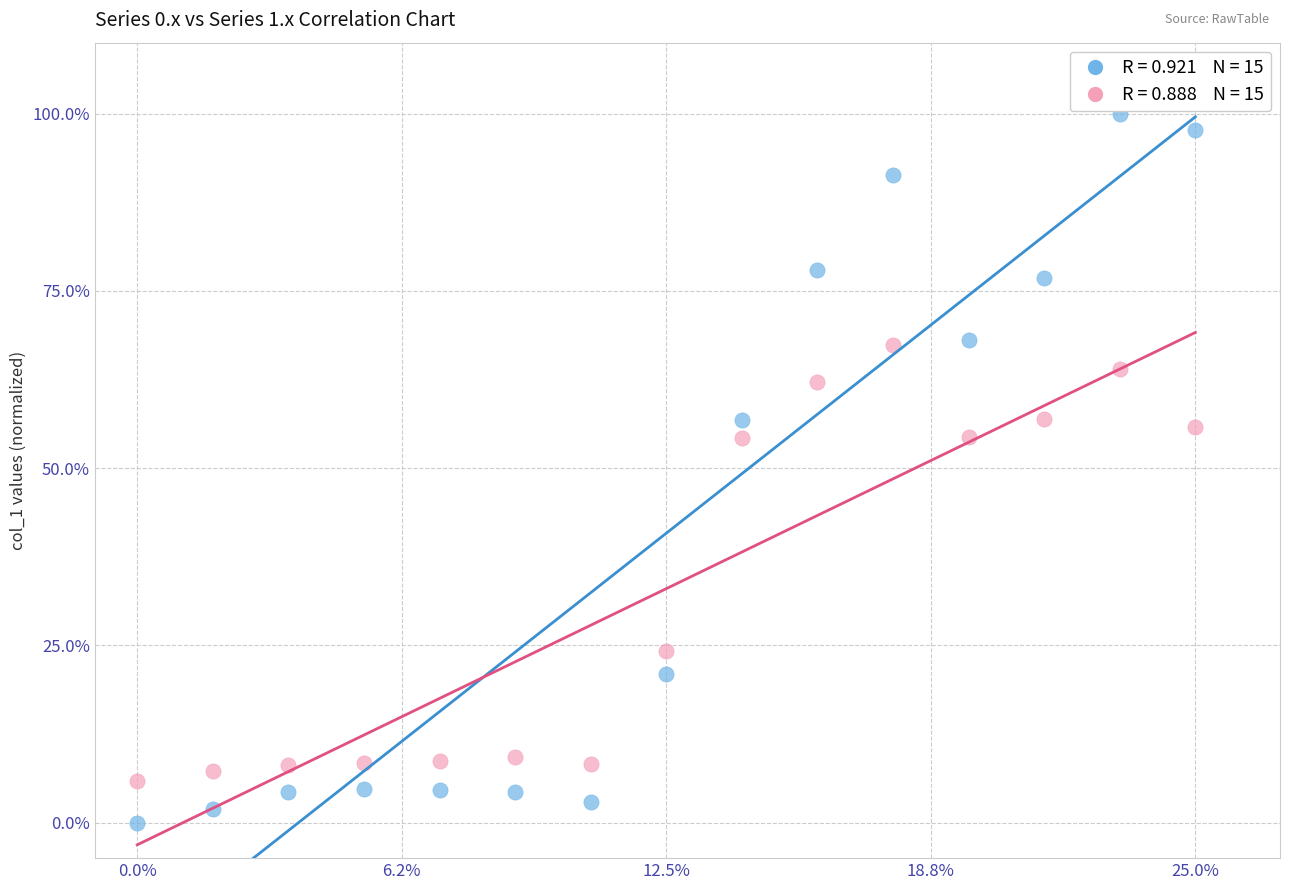

Across all data points, what is the range of Y values (max minus min)?

100.0